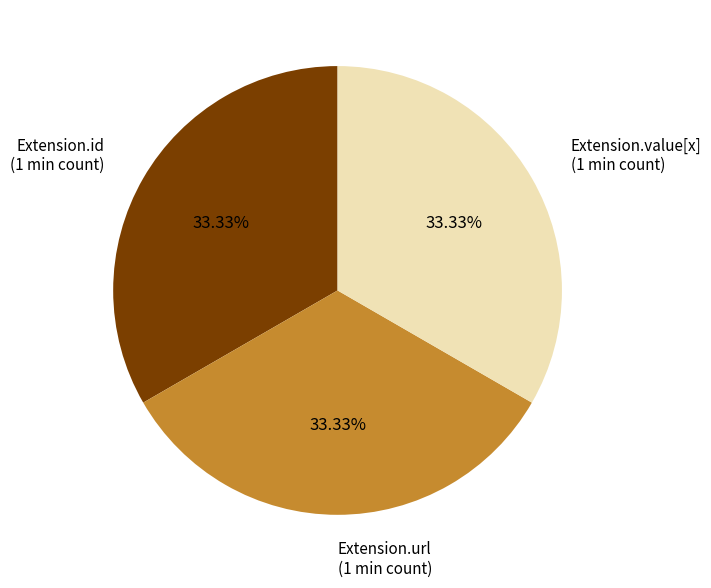

Does Extension.id (1 min count) represent more than half of the total?

No